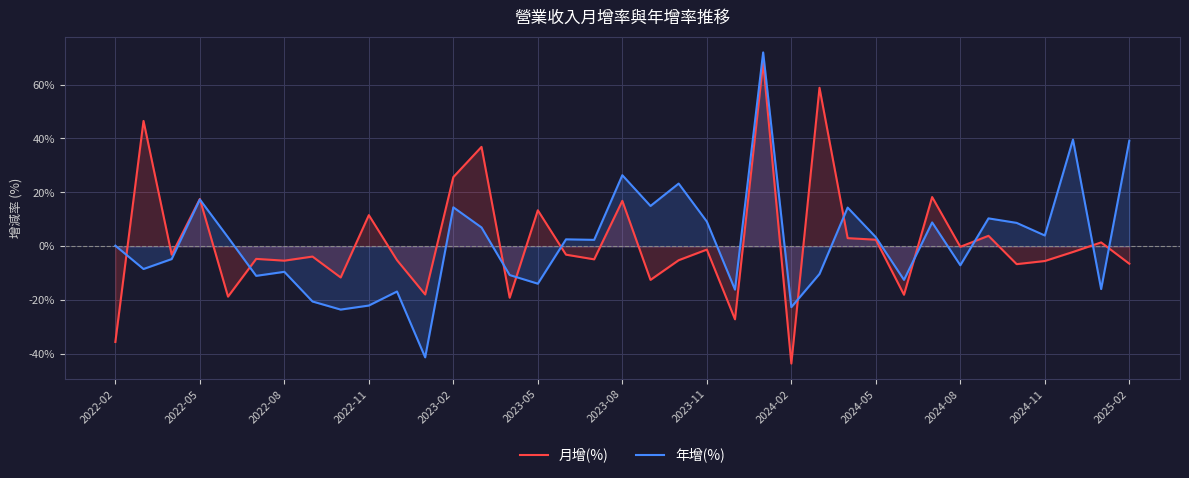

Does the chart display data point markers on the line(s)?

No